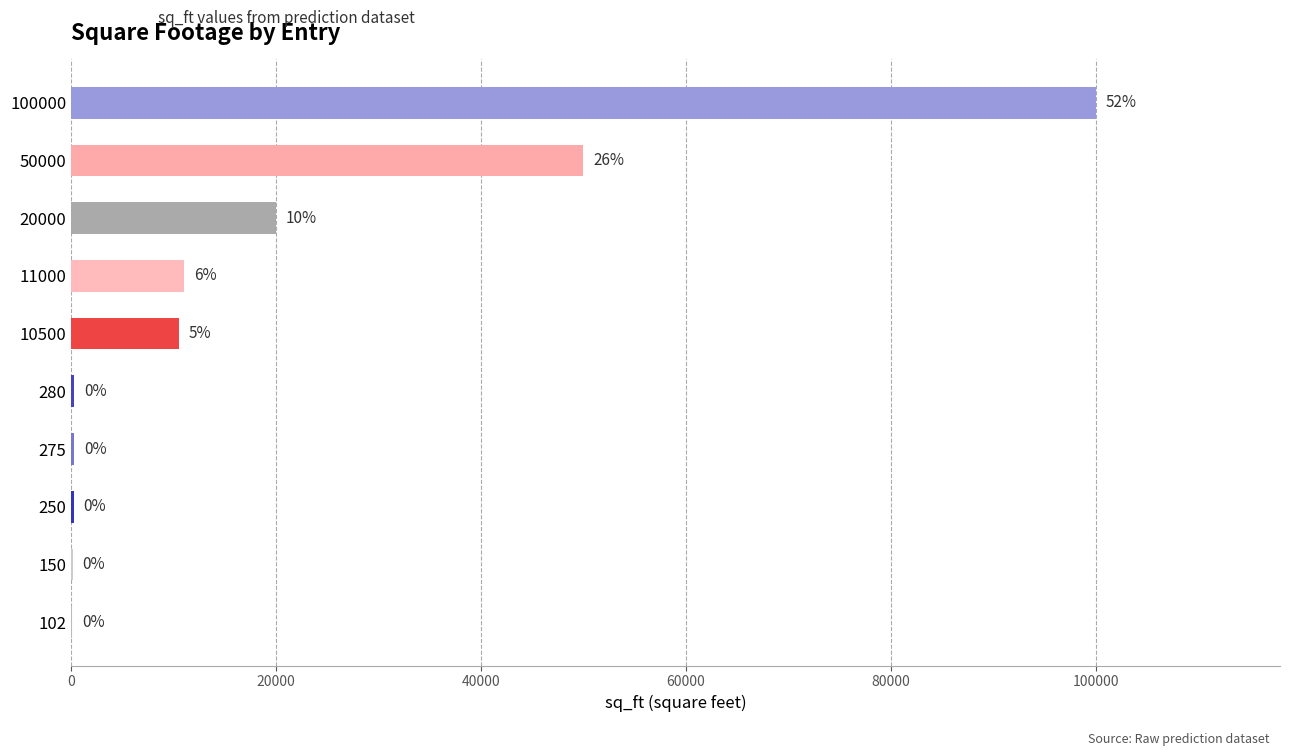

Are the bars horizontal?

Yes